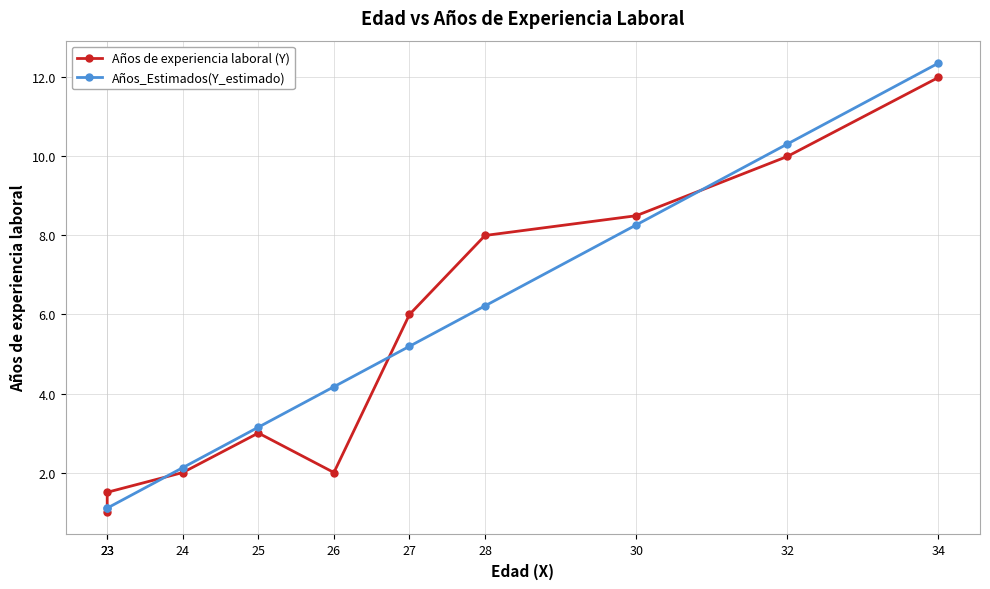

Count the number of categories in the chart.

10